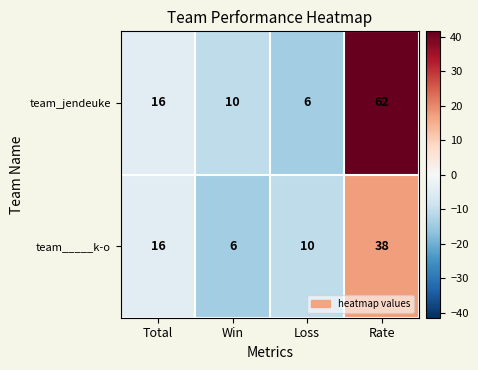

At which category does the chart reach its peak across all series?

Rate